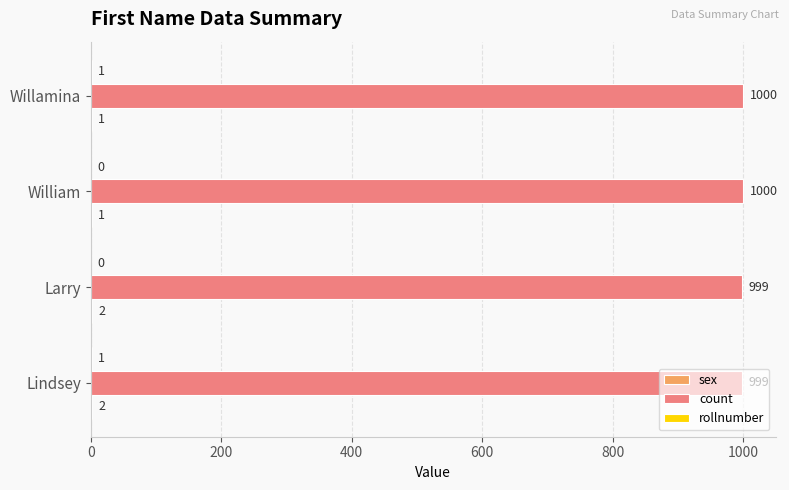

What is the greatest value displayed?

1000